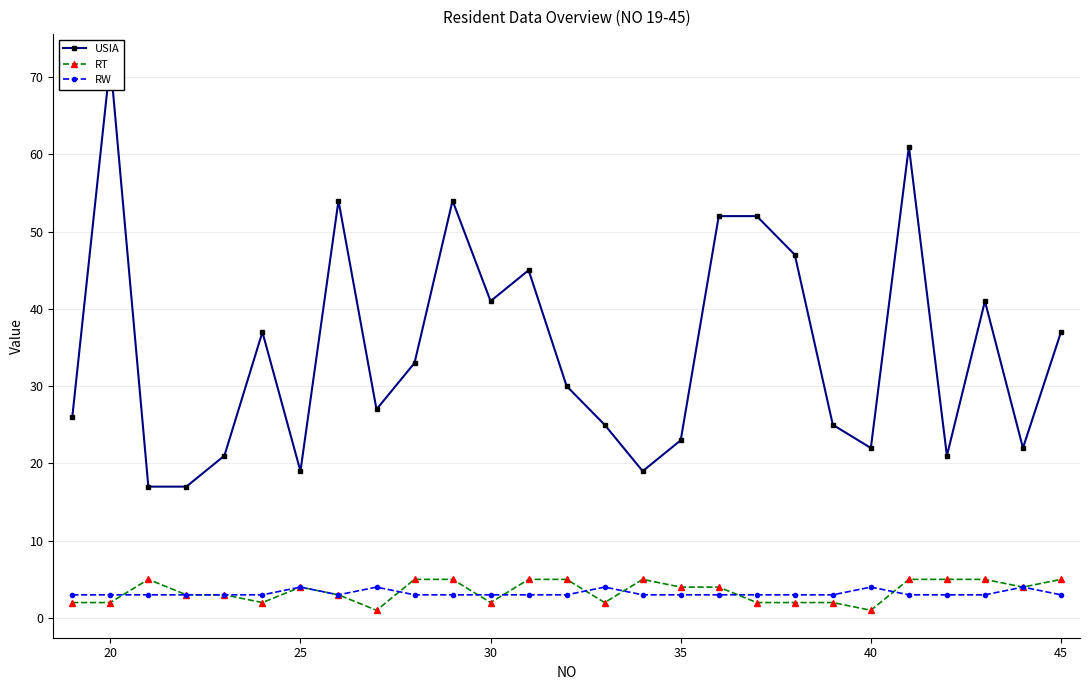

True or false: RW has a value of 3 at 30.

True